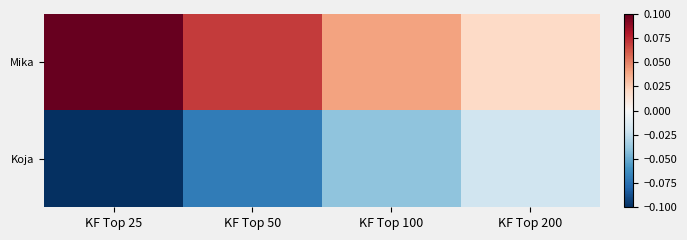

What is the difference between the highest and lowest values at KF Top 50?

0.1